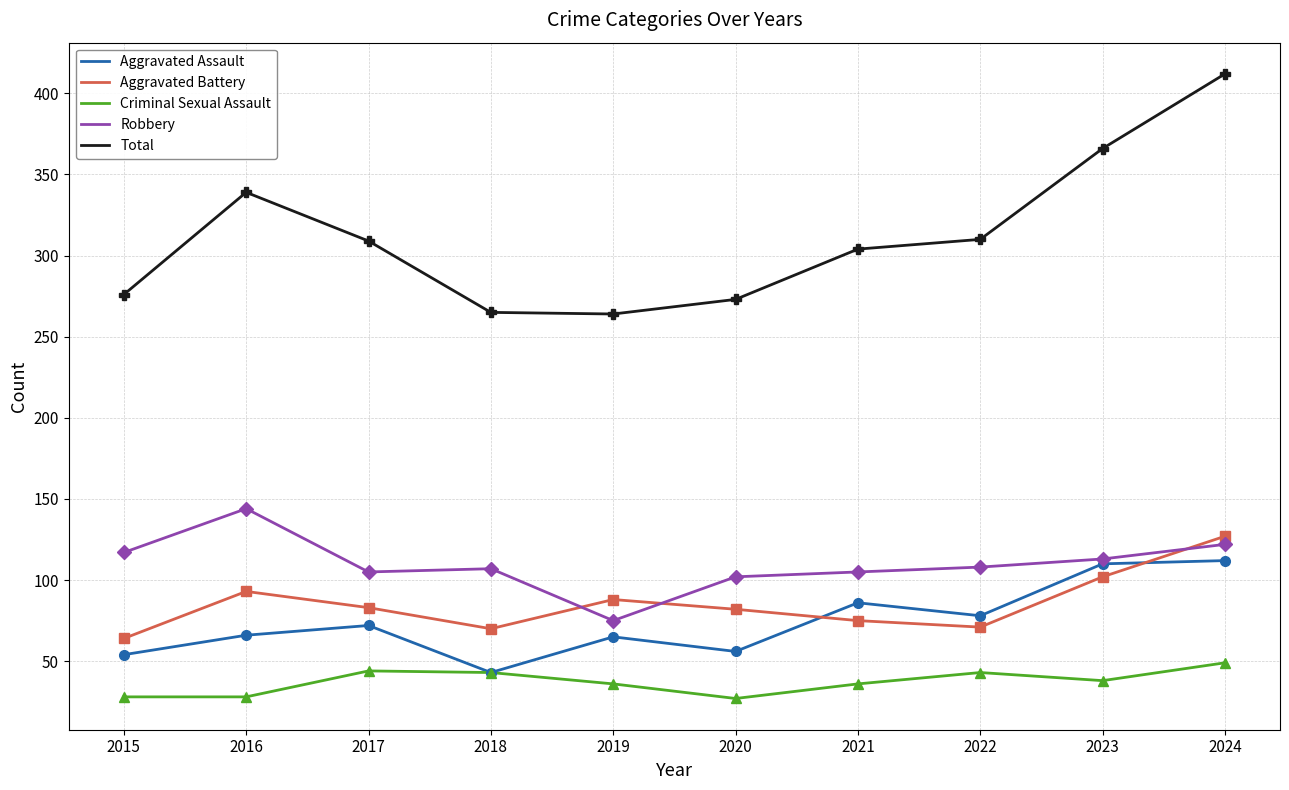

The Total series shows 309 at 2017. True or false?

True